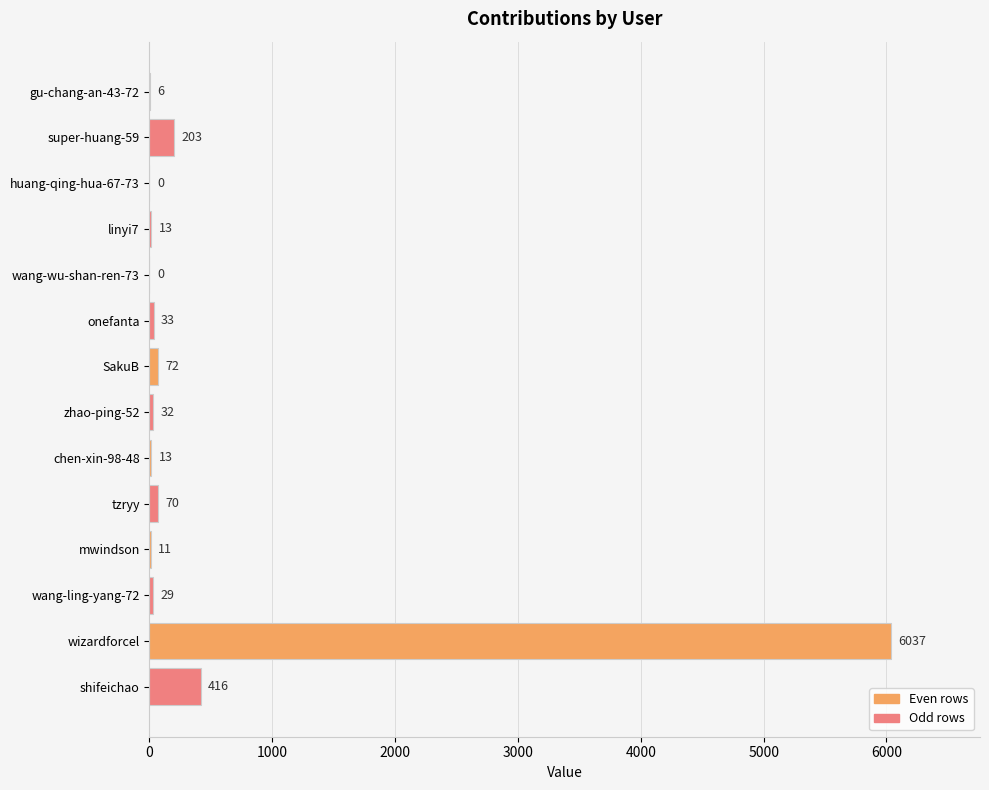

How many values are above zero?

12